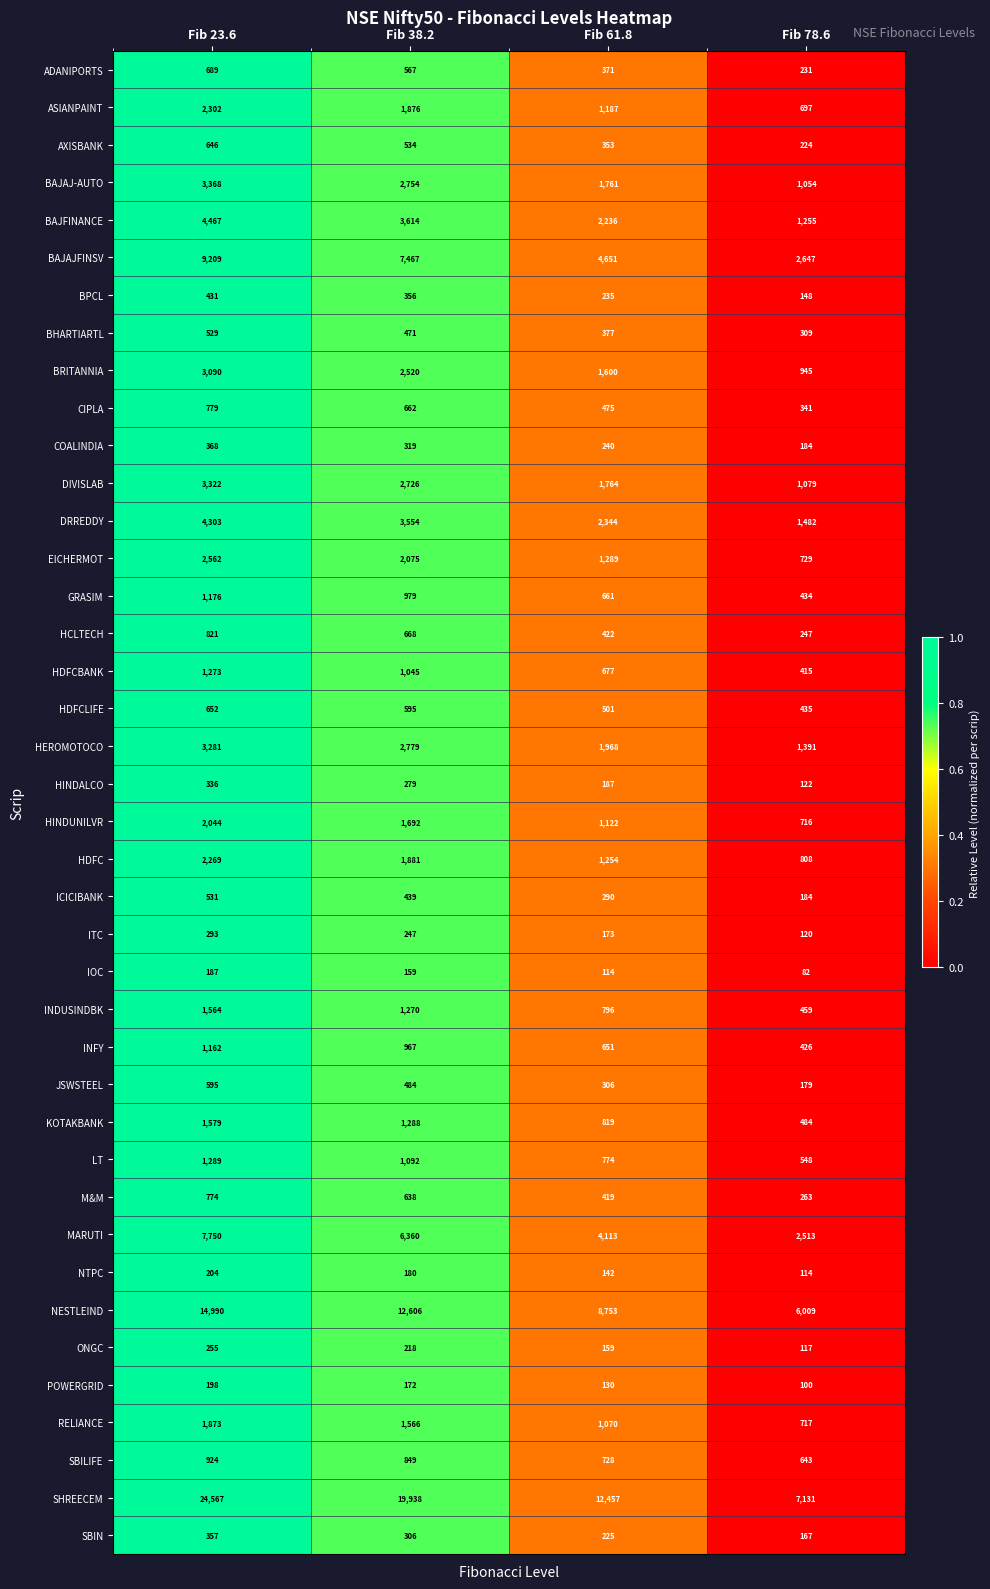

Is it true that HCLTECH equals 422 at Fib 61.8?

True